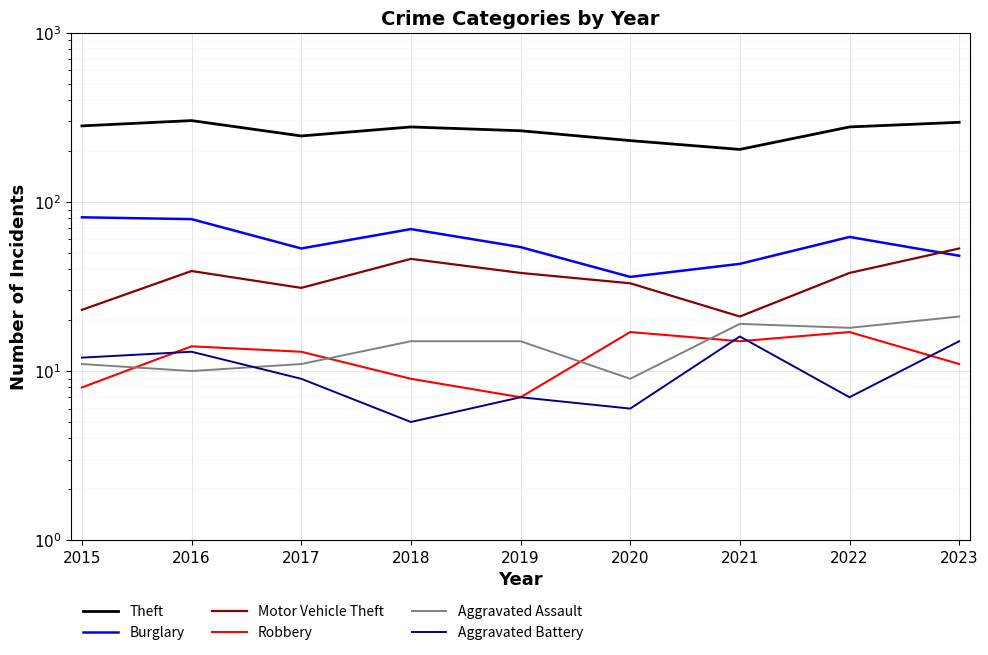

Does the chart display data point markers on the line(s)?

No